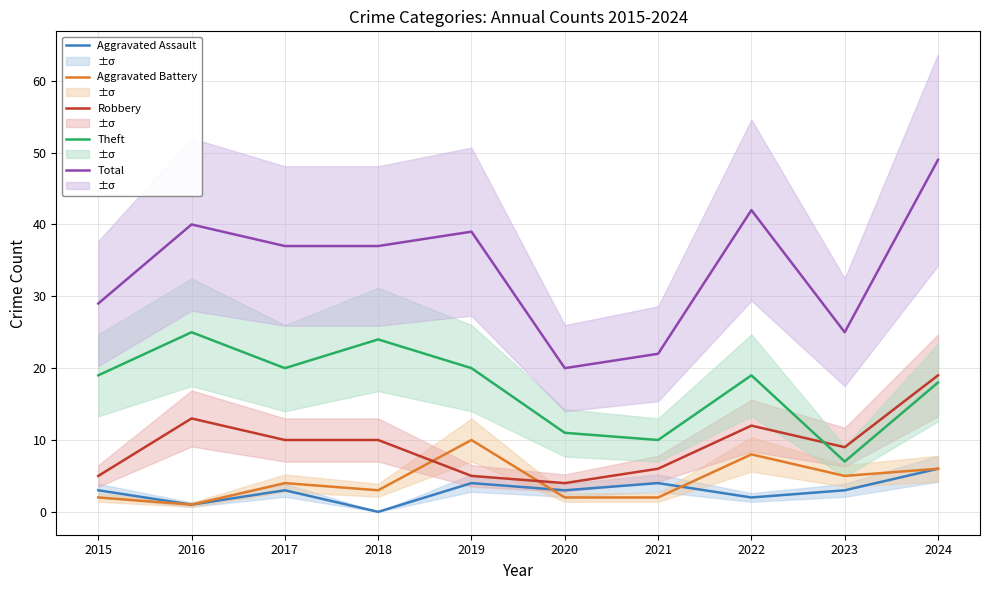

What is the value of the Aggravated Battery point at the 6th from the left?

2